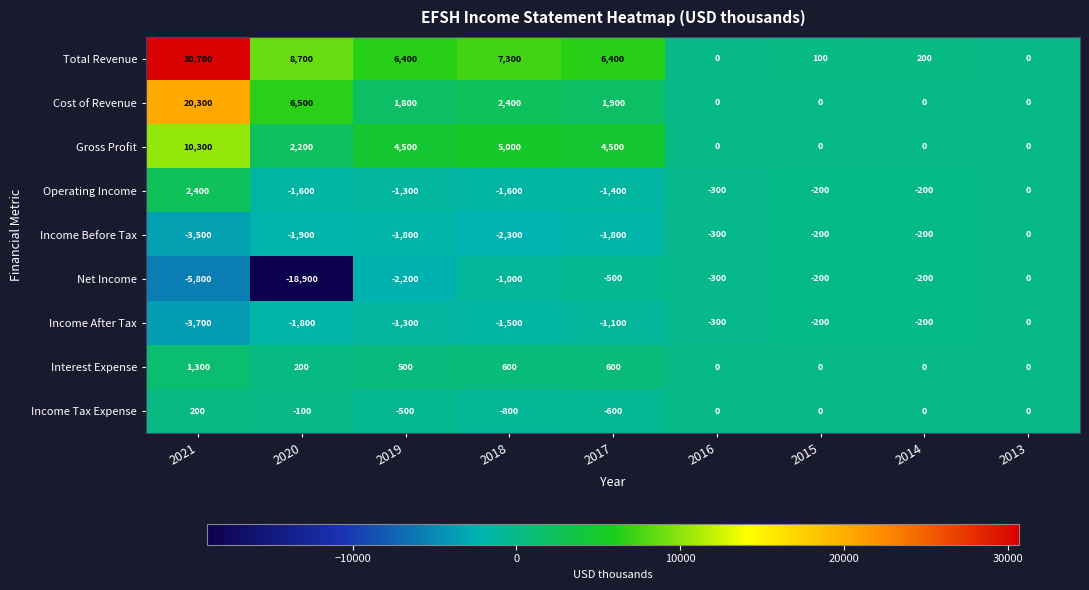

What is the difference between the Operating Income values at 2015 and 2013?

200